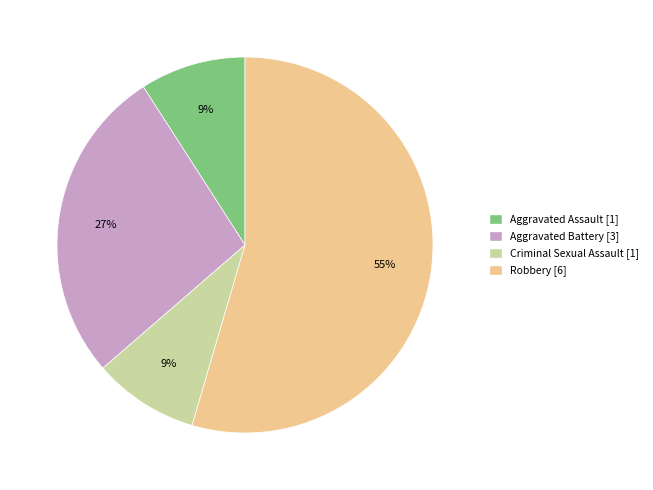

Between Aggravated Assault and Robbery, which is larger?

Robbery